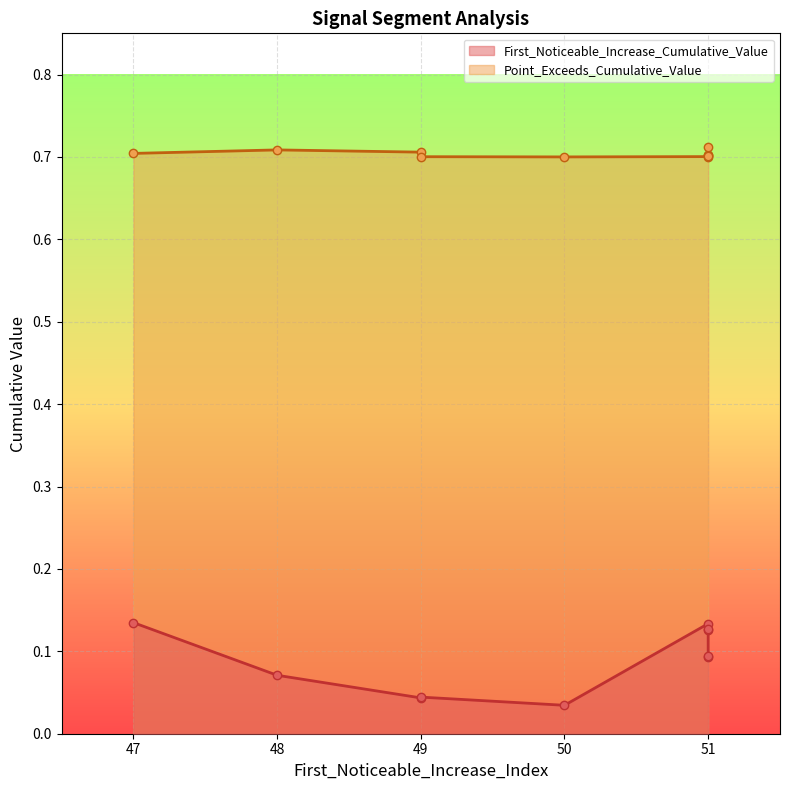

Where is the first local minimum for Point_Exceeds_Cumulative_Value?

49